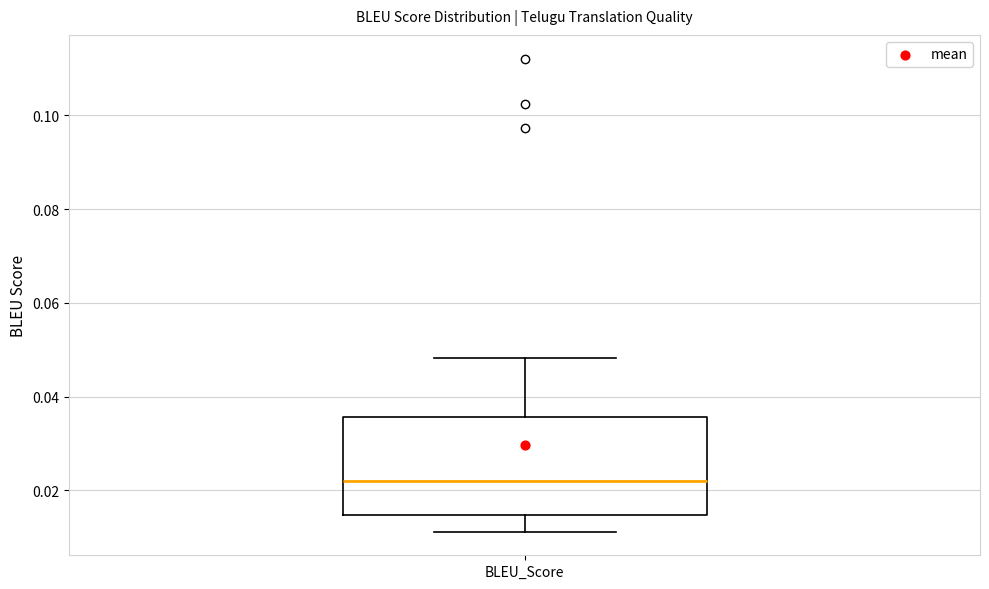

Transcribe this box plot: give where the median line is, the range the box spans, and where the two whiskers end, as read against the y-axis. The values are not printed on the chart, so give them approximately, as read against the axis.

median 0.022, box 0.014 to 0.036, whiskers 0.012 to 0.048